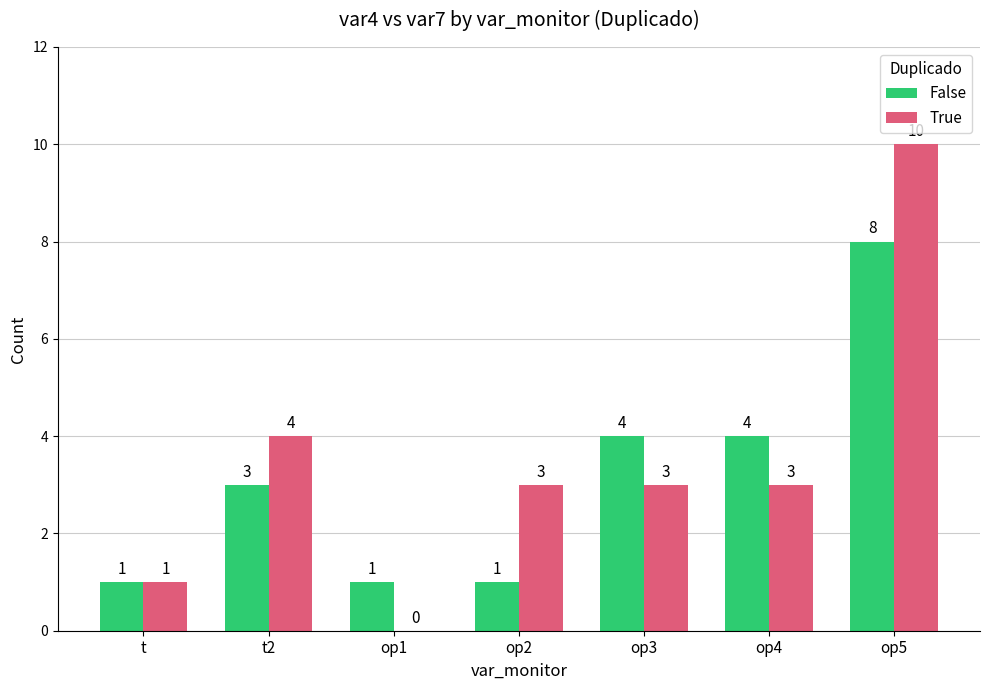

True or false: False has a value of 3 at op5.

False